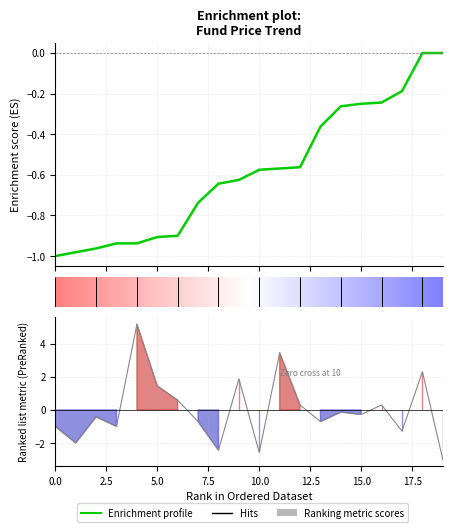

Rank the series by their maximum value, from lowest to highest.

Enrichment profile, Ranking metric scores